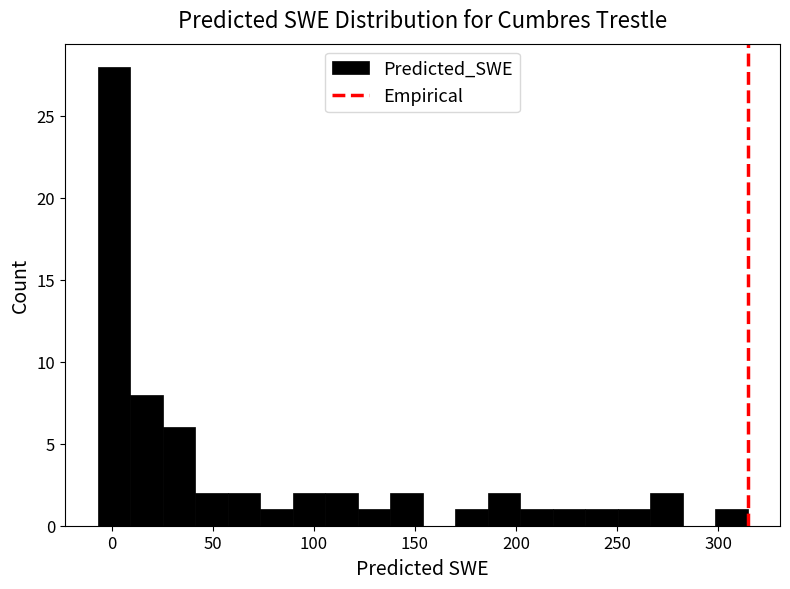

Around what value on the x-axis is the tallest bar? Give the approximate position of its centre, as read against the axis.

0